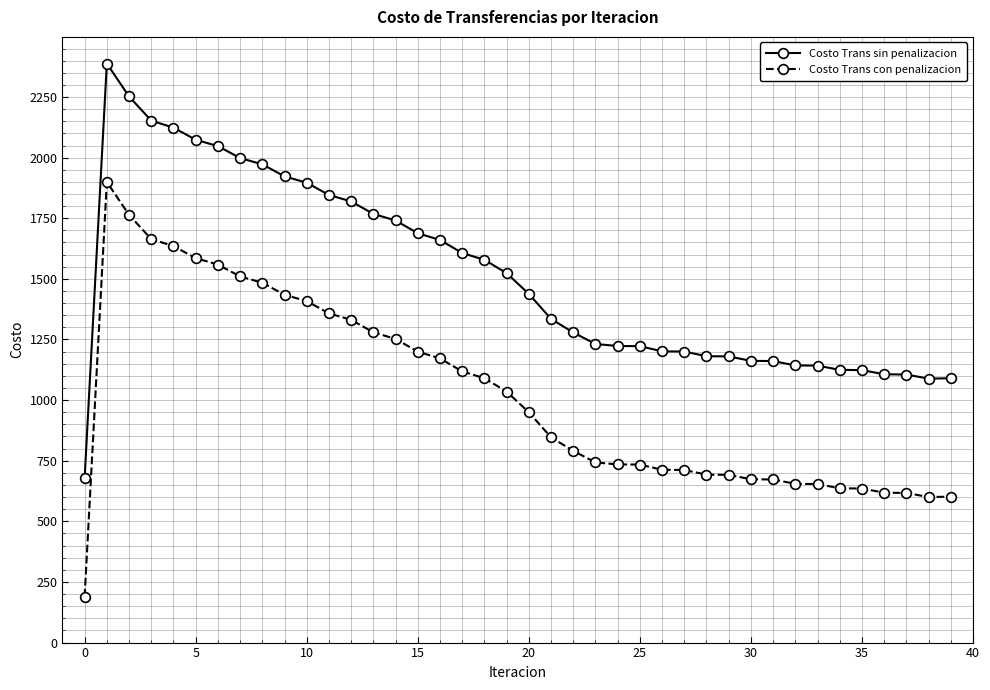

Count the number of categories in the chart.

40